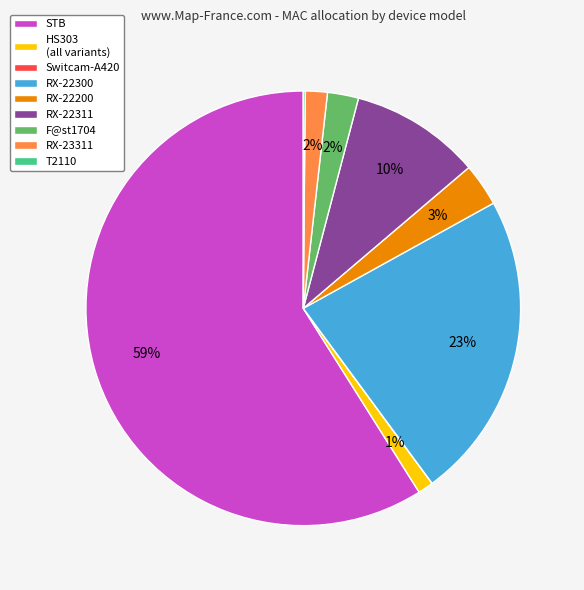

To the nearest percent, what is the difference between the STB and F@st1704 slice percentages?

57%